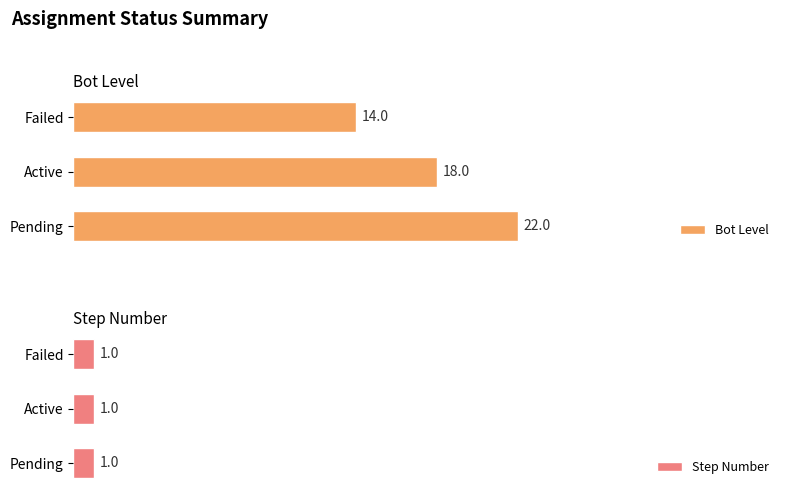

List the labels in order of Bot Level value, largest first.

Pending, Active, Failed